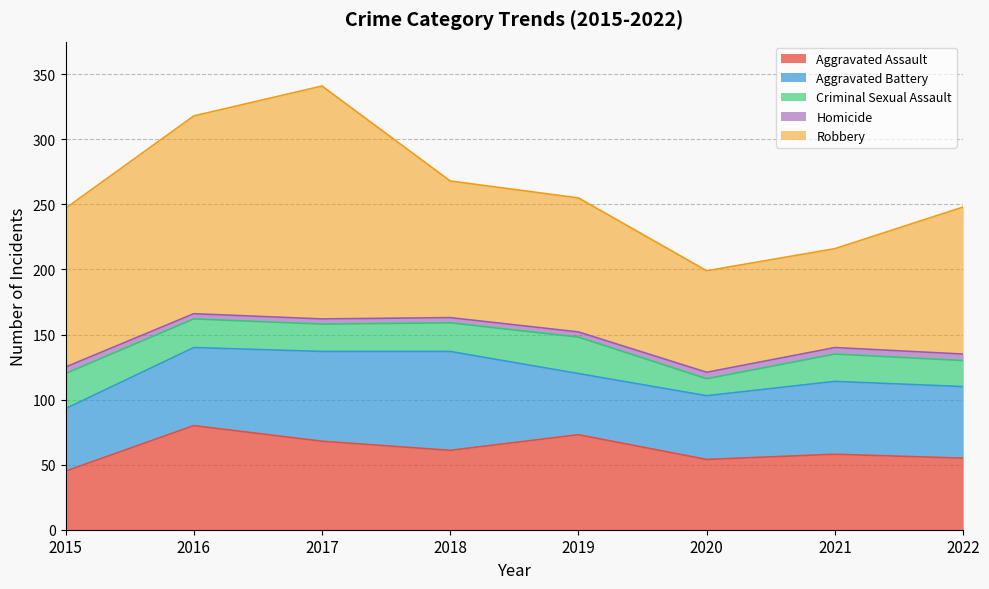

What is the difference between the second highest and minimum values in the Robbery series?

76